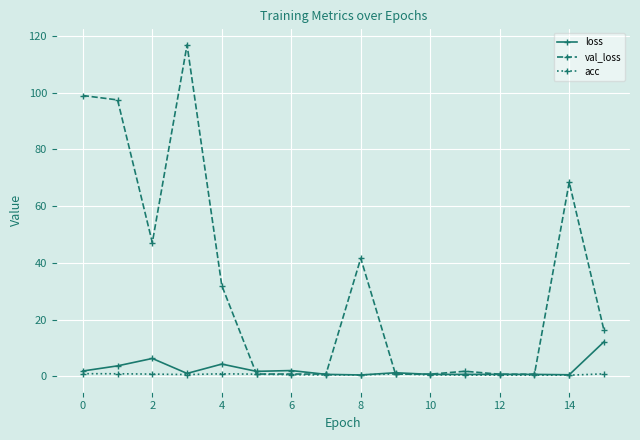

What is the value of the val_loss point at the 15th from the left?

68.4